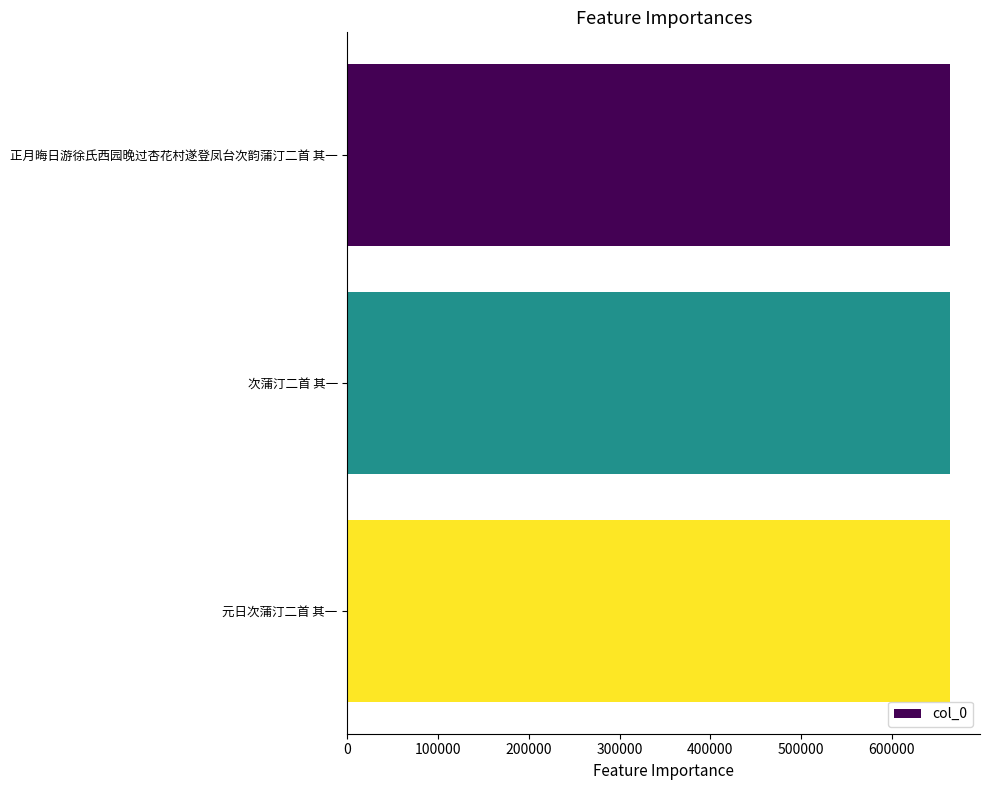

Does the chart contain any negative values?

No